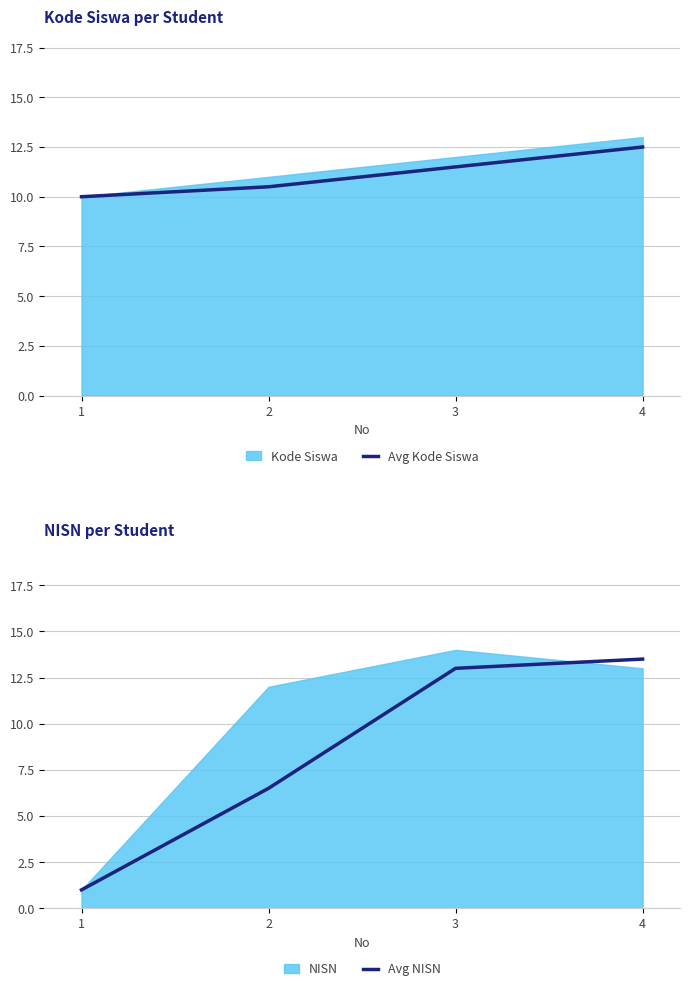

The value of Avg Kode Siswa at 2 is 4.3. True or false?

False